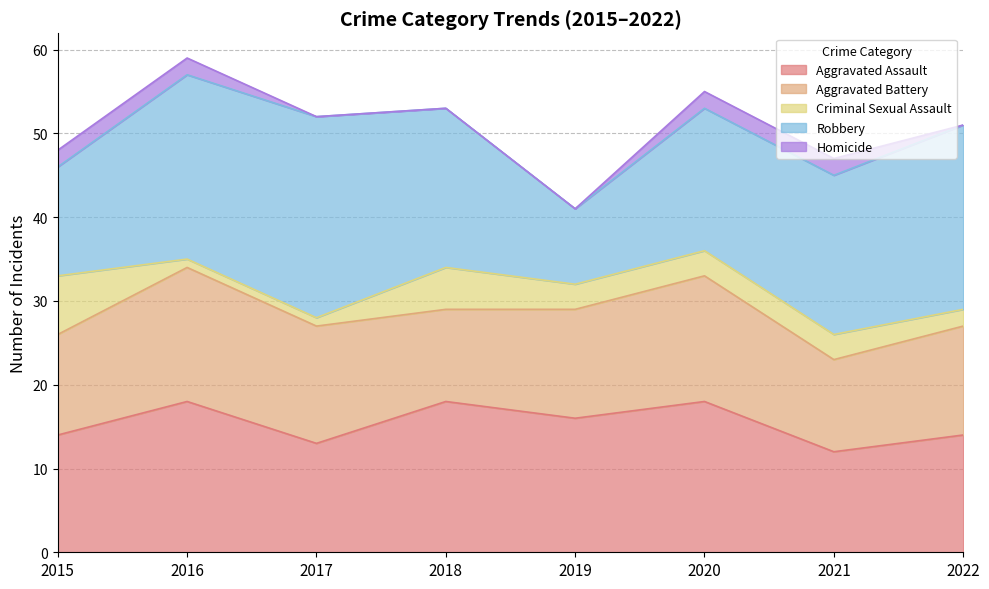

True or false: Homicide has more than 2 points higher than both neighbors.

False